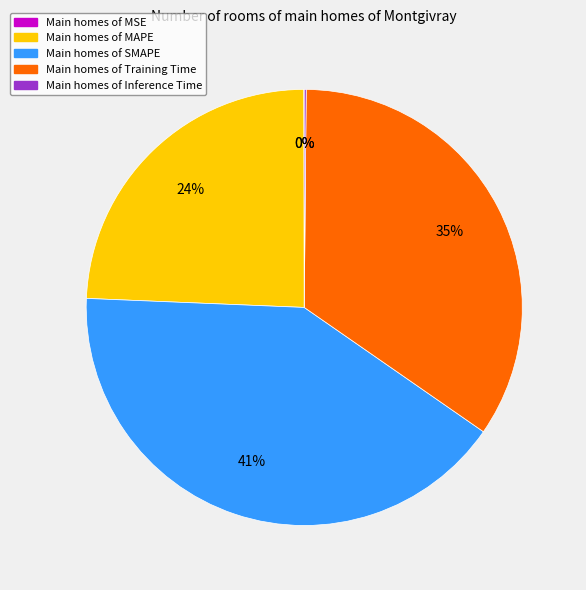

Is there a majority slice in this chart?

No